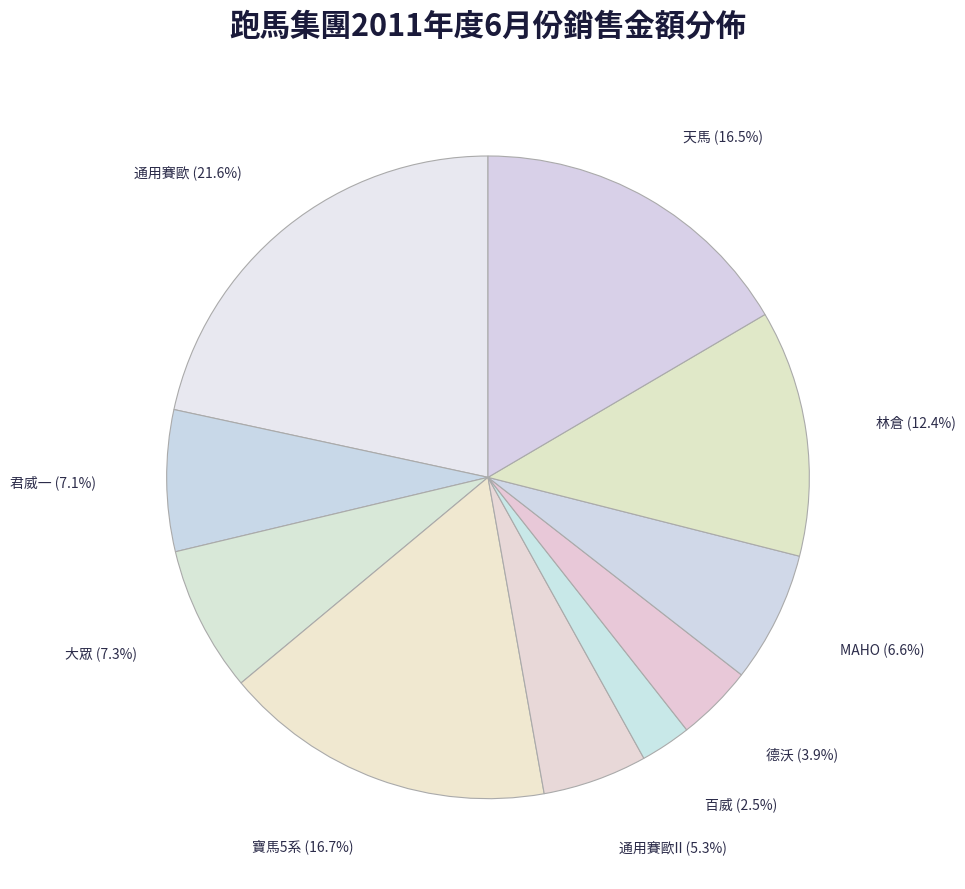

What is the total percentage of 天馬 and 德沃?

20.4%